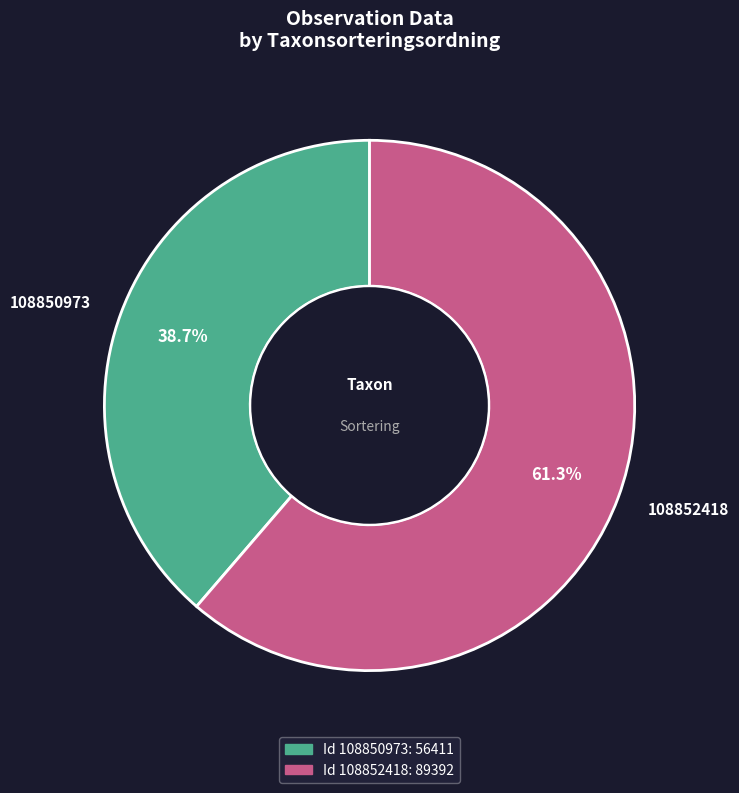

To the nearest percent, what percentage of the pie is 108850973?

39%